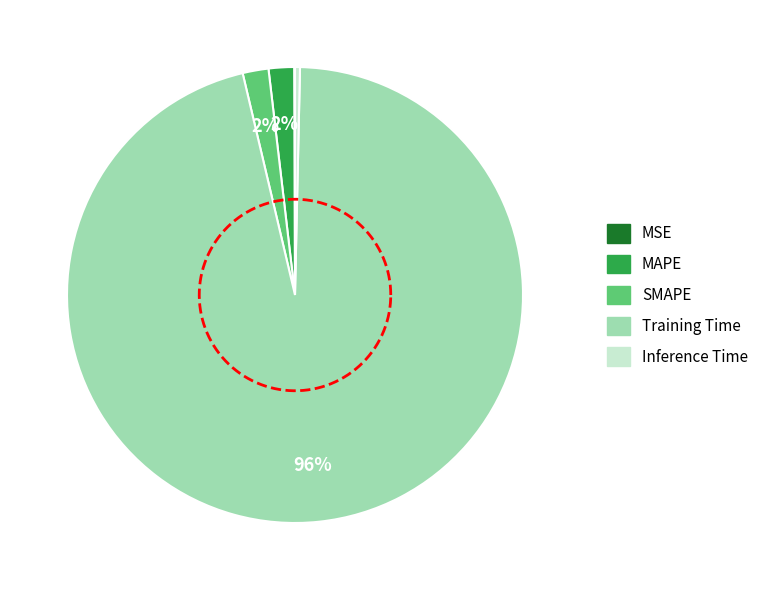

What is the change in value from Training Time to Inference Time?

-1.7